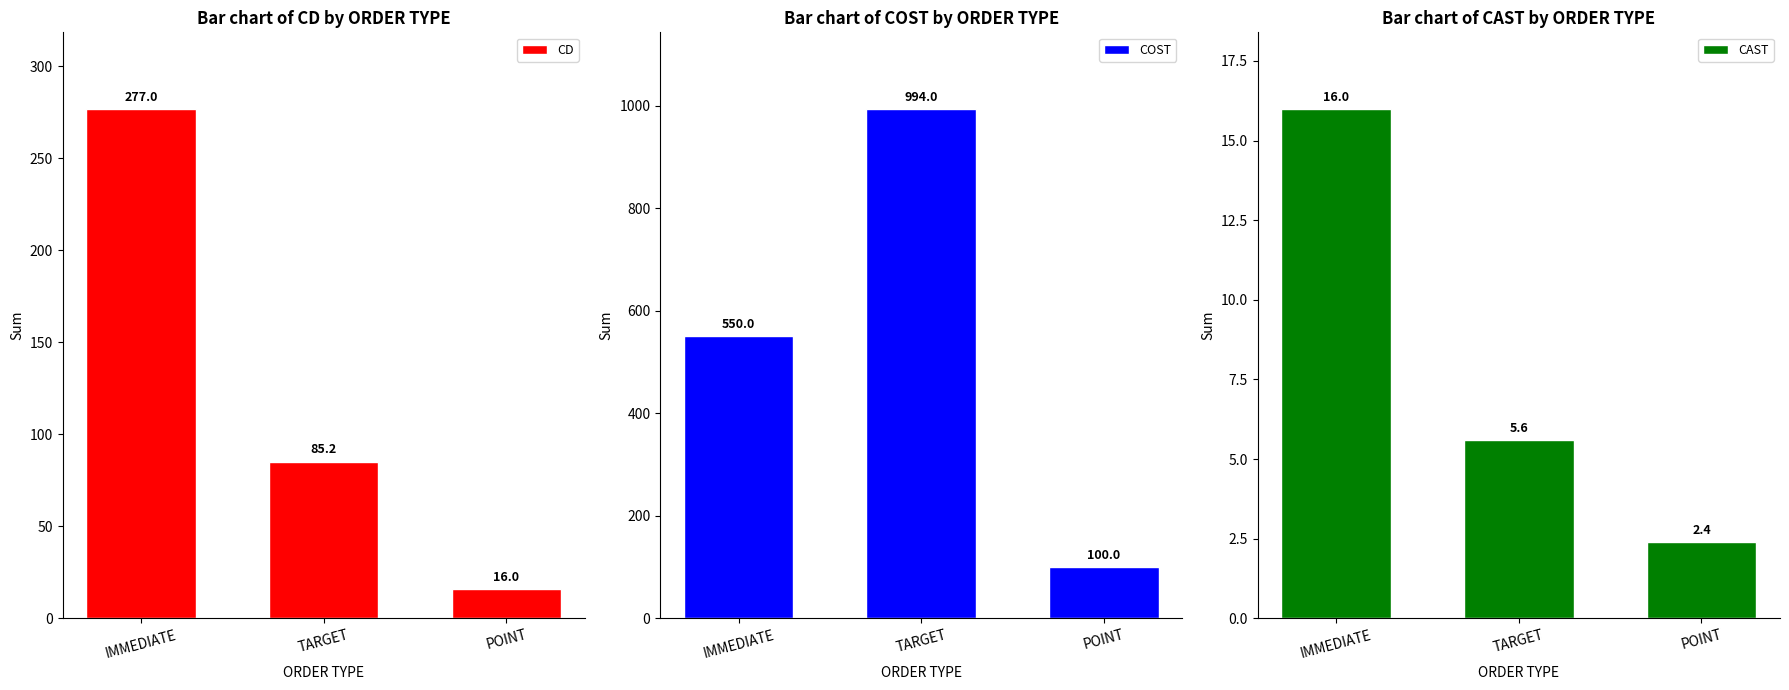

What is the highest value of the CAST series?

16.0